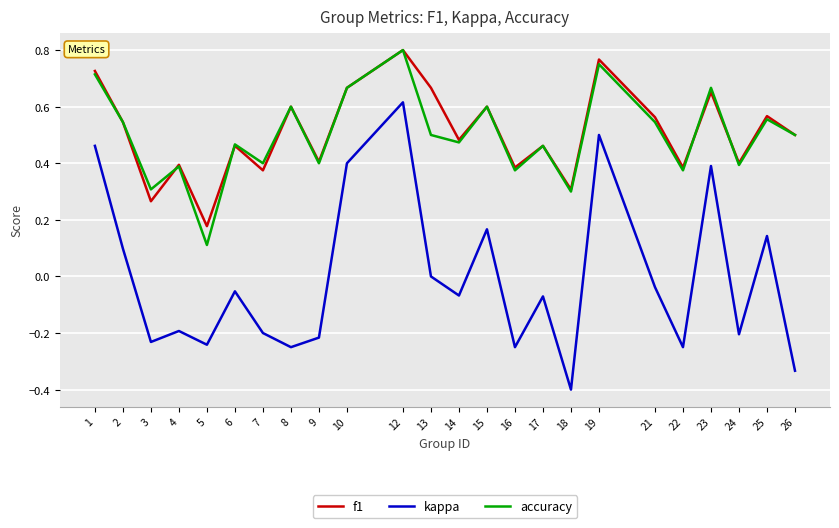

Is the value of kappa at 6 greater than the value of f1 at 25?

No